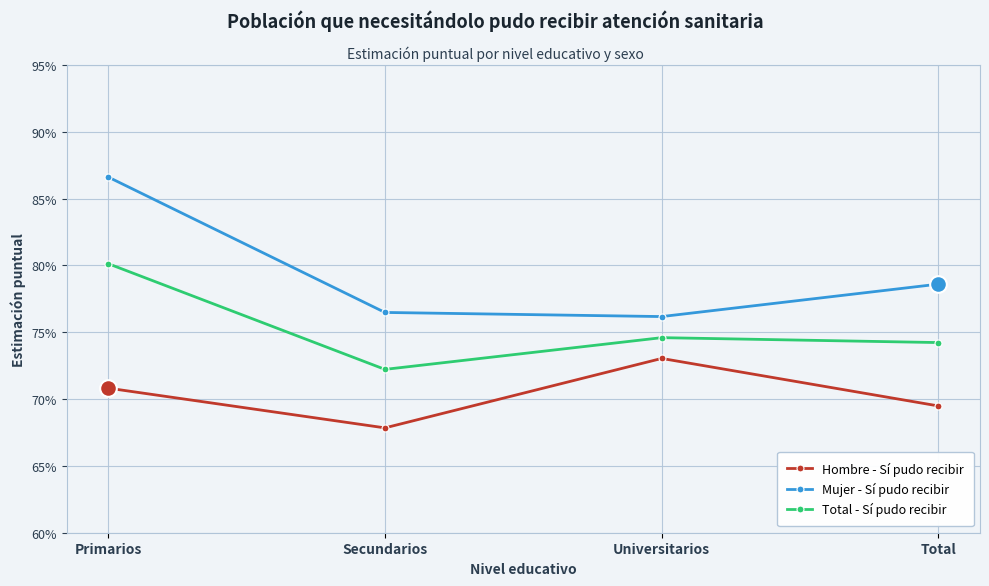

What is the value of the Mujer - Sí pudo recibir point at the 3rd from the left?

0.8